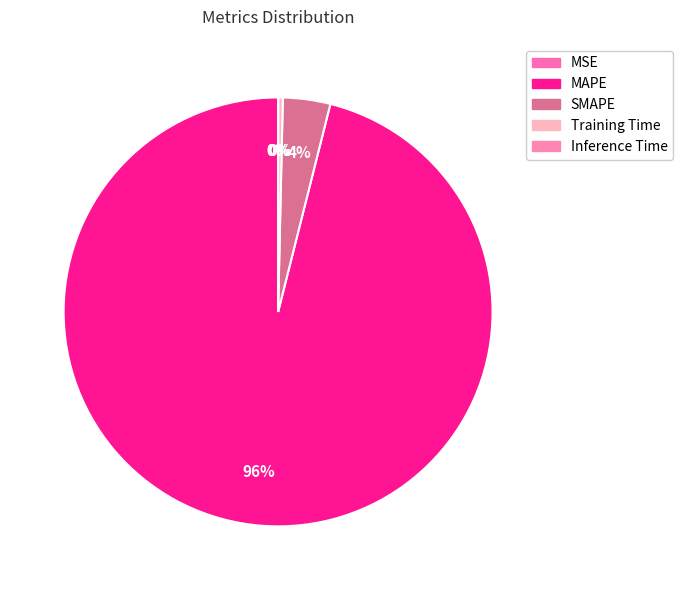

Is it true that MSE is 0% of the pie?

True